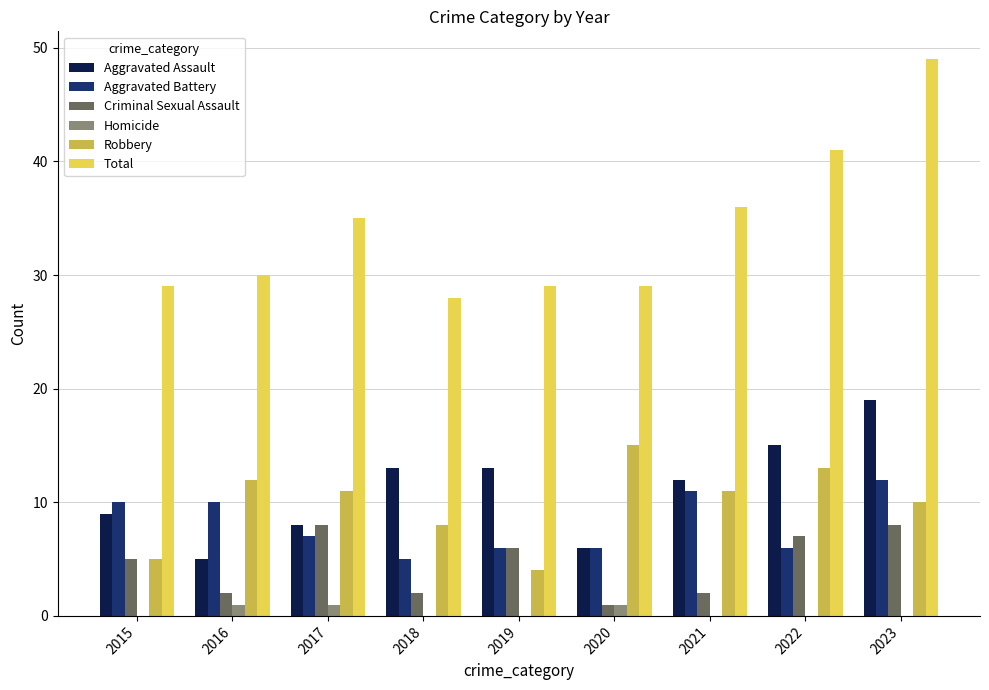

Is the value of Aggravated Assault at 2023 greater than the value of Aggravated Battery at 2017?

Yes